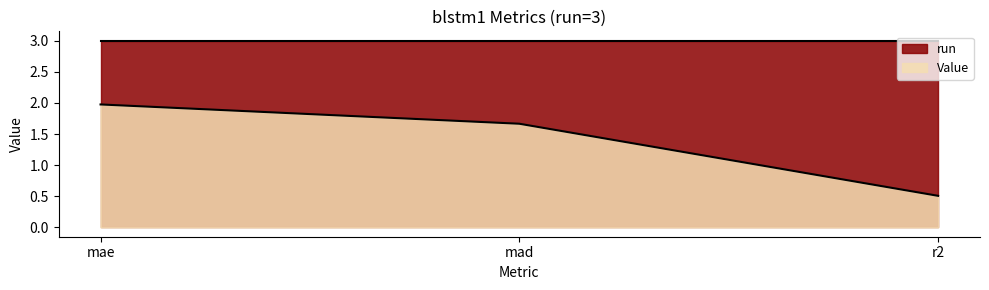

Where does the data first go above 1?

mae